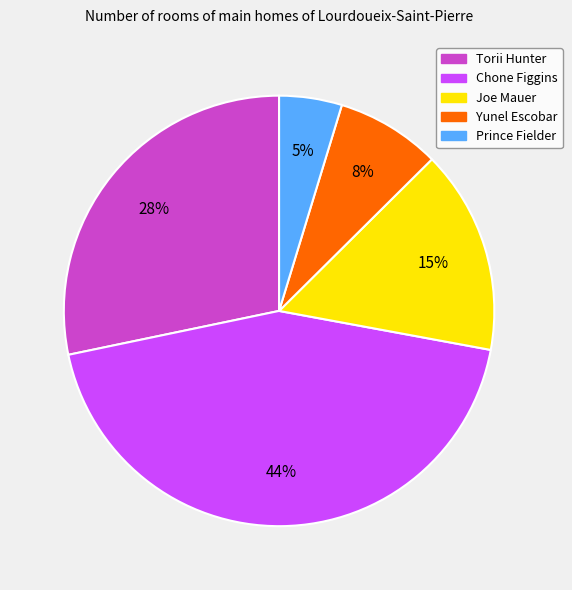

Is there any slice that represents more than half of the pie?

No